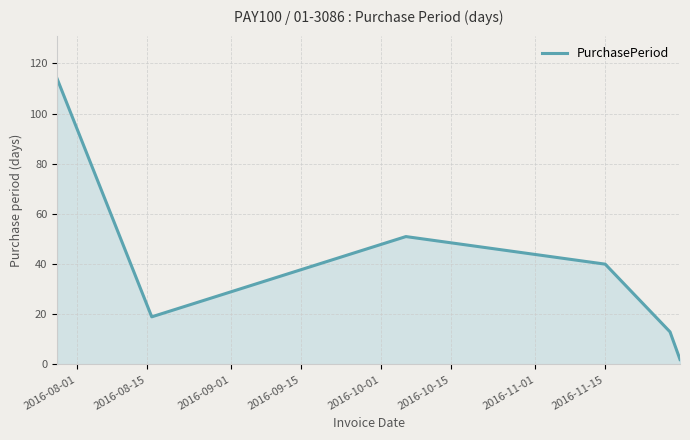

What is the sum of all values?

239